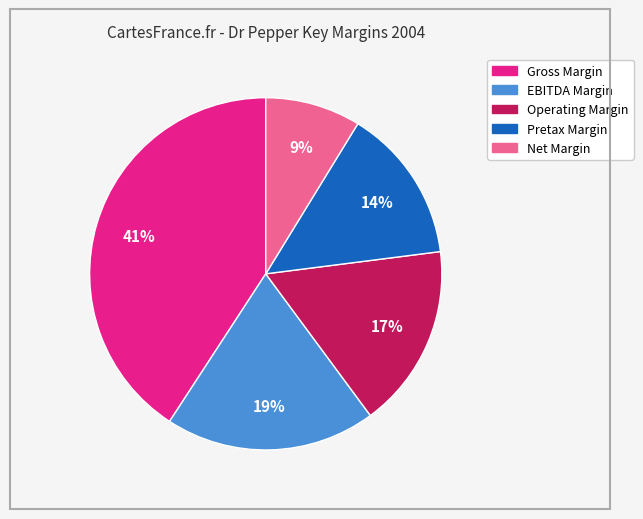

To the nearest percent, what percentage of the pie is Net Margin?

9%